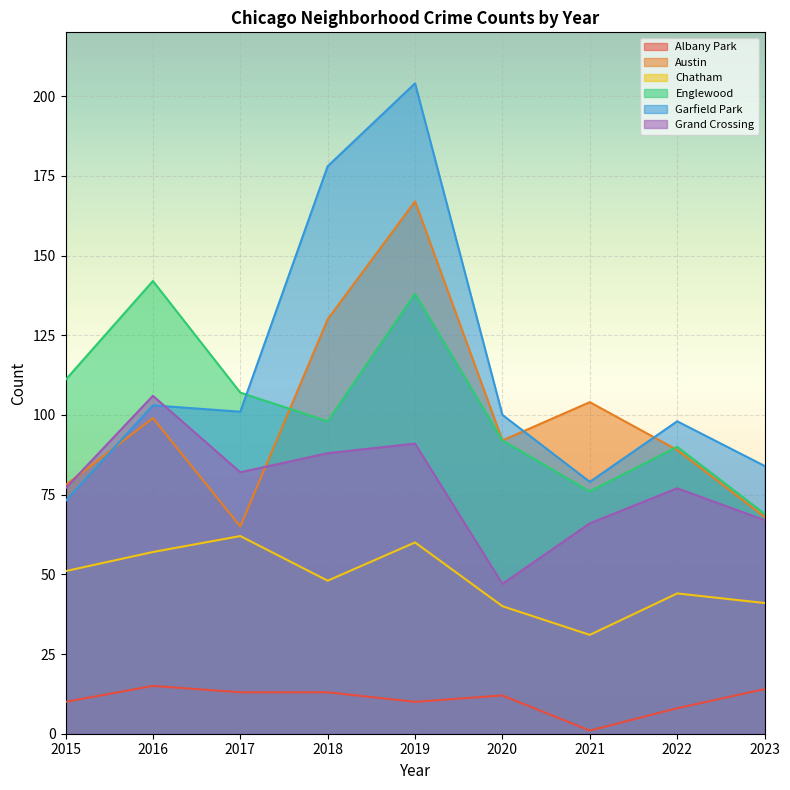

Between 2015 and 2023, which series saw the biggest shift?

Englewood